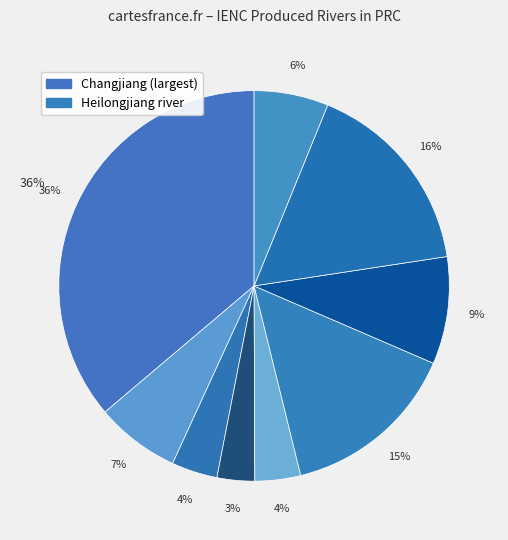

Rank the categories by value from lowest to highest.

Xinjiang River, Xiangjiang River, Ganjiang River, Beijing-Hangzhou Grand Canal, Hanjiang River, Sino Russian boundary river, Heilongjiang river, Pearl river system, Changjiang